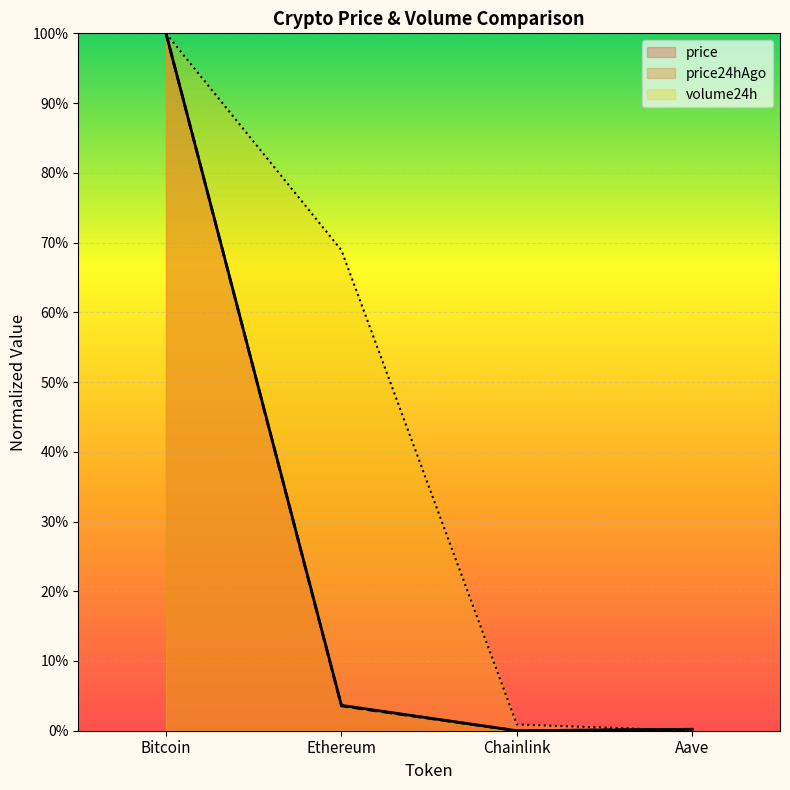

The value of price at Aave is 0.2. True or false?

True